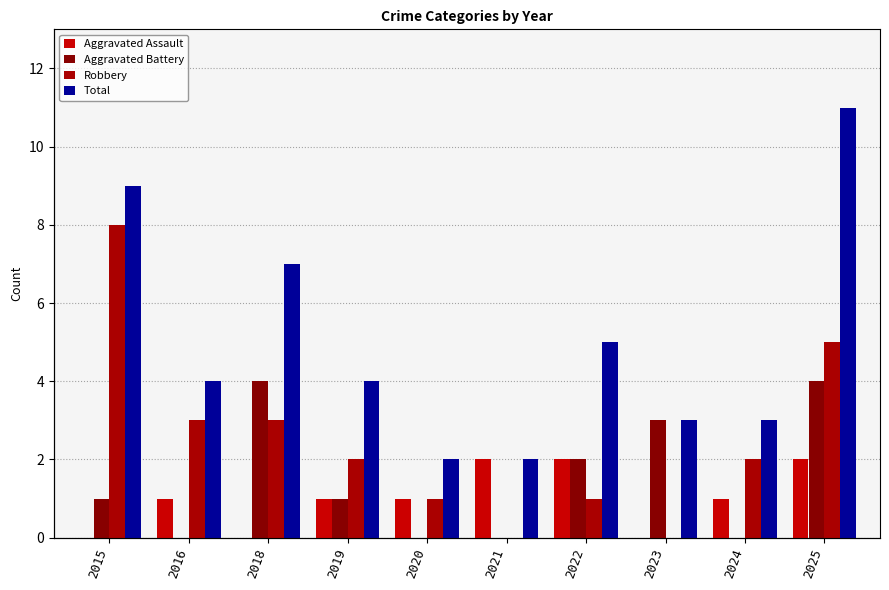

Which series has the largest total across all categories?

Total